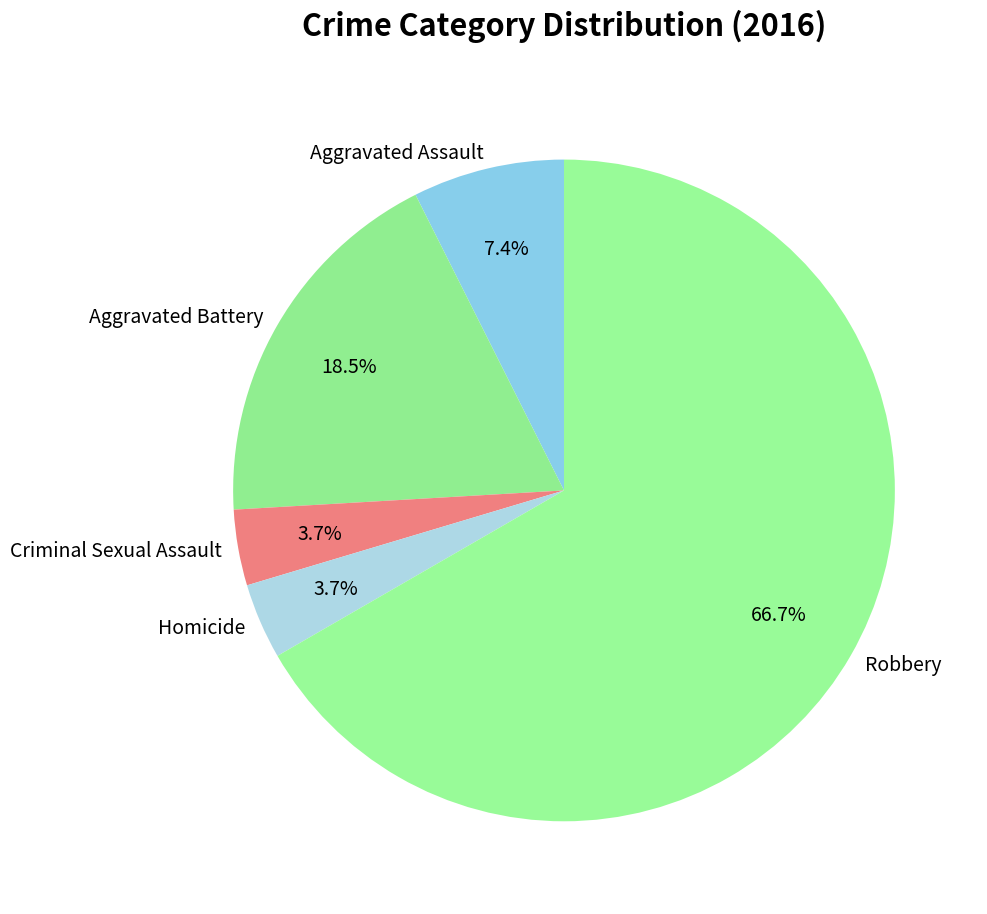

To the nearest percent, what percentage of the pie is Aggravated Assault?

7%